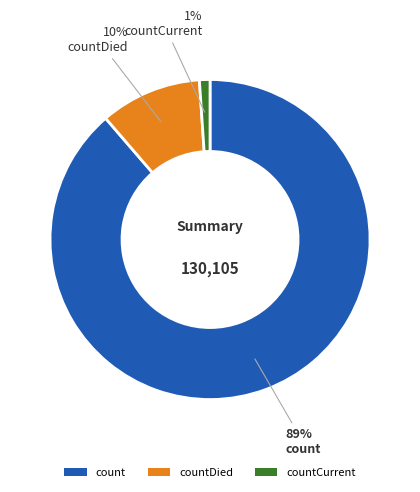

Which has a higher value, count or countCurrent?

count